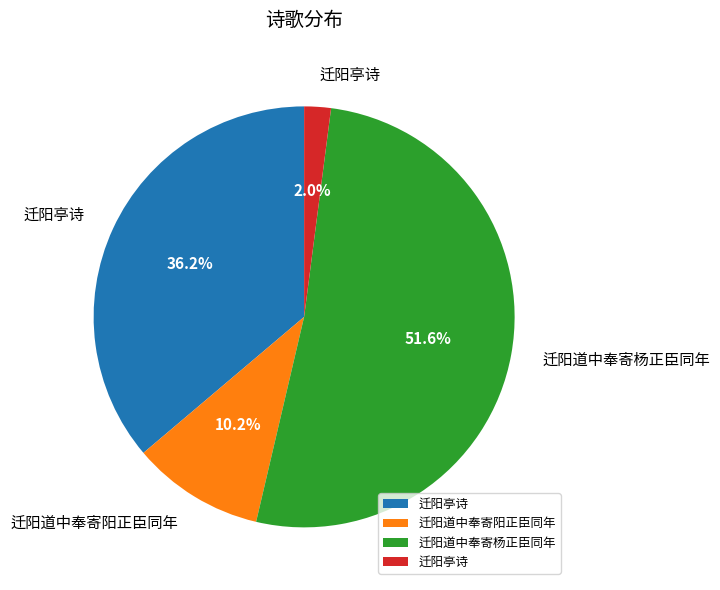

Is there any slice that represents more than half of the pie?

Yes